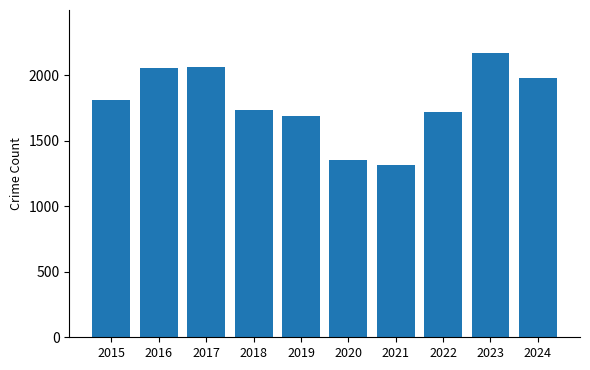

What is the minimum value shown in the chart?

1313